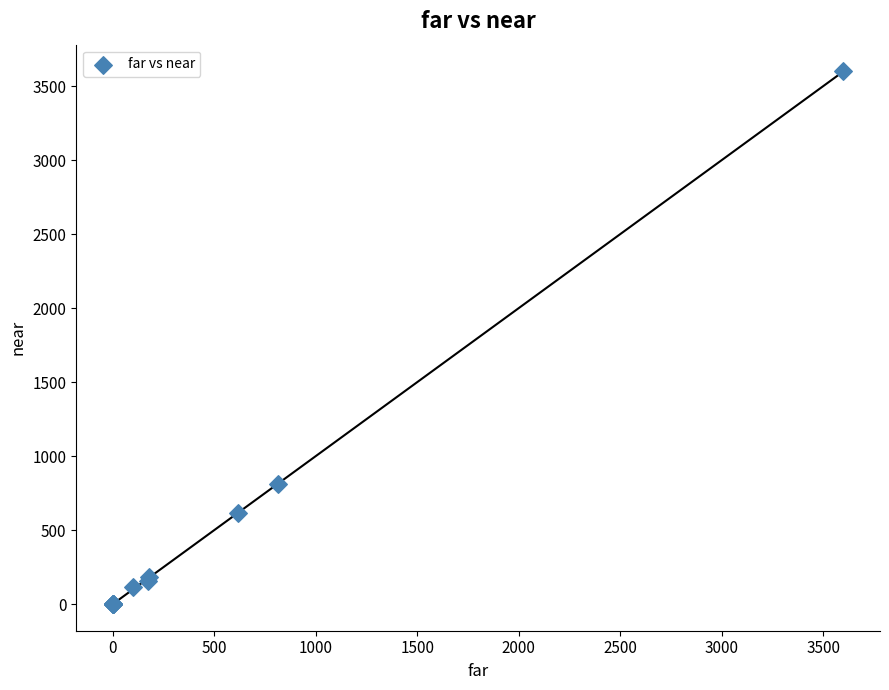

What Y value in the scatter plot is closest to 1800?

812.0